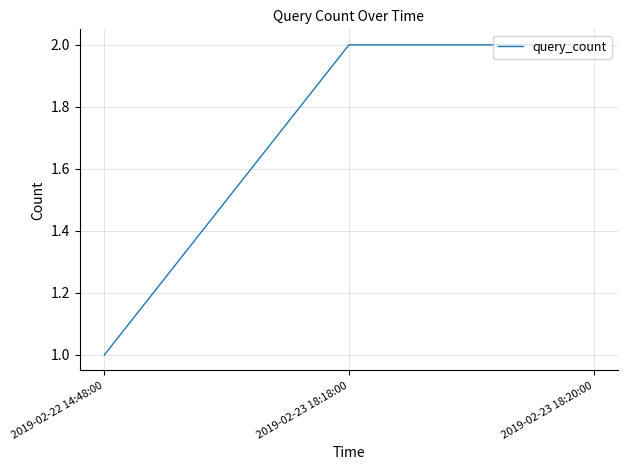

What position from the left is 2019-02-23 18:18:00?

2